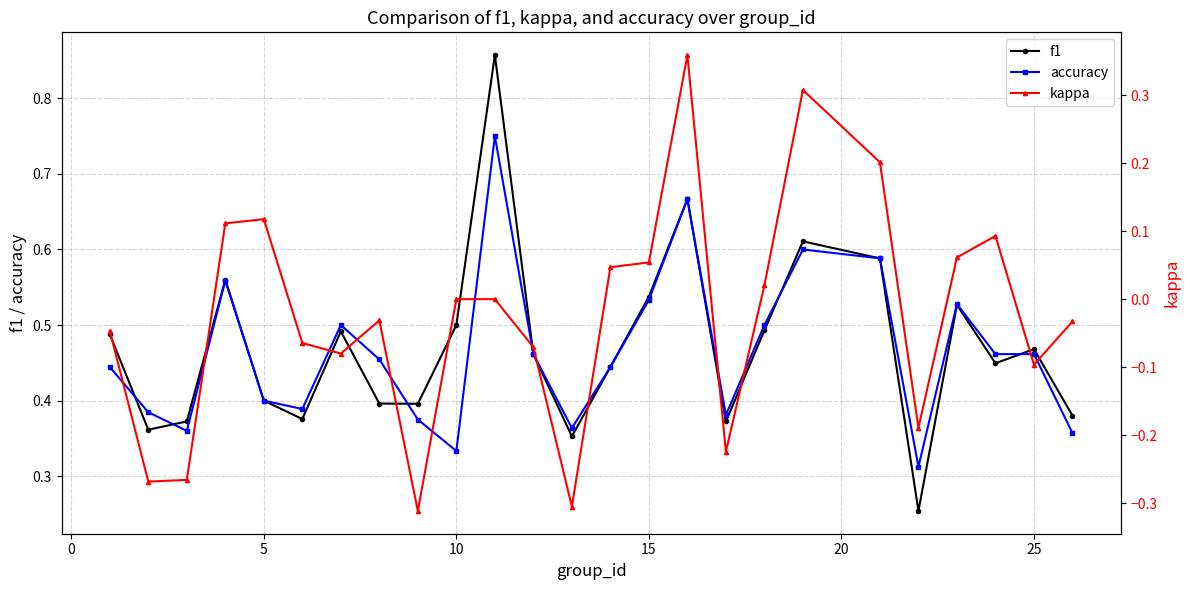

Which series ends up on top after the final intersection of accuracy and f1?

f1